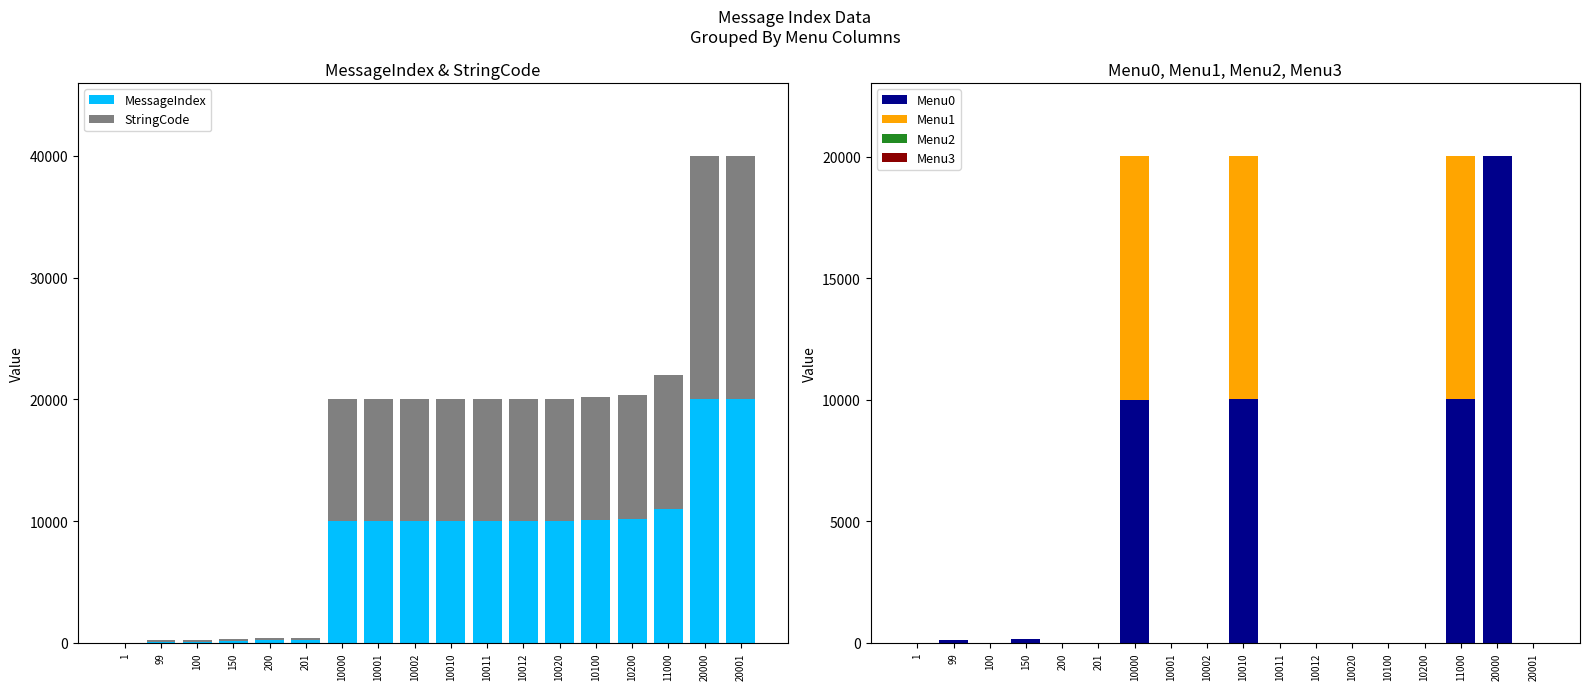

What is the spread (max minus min) of values at 10100?

10100